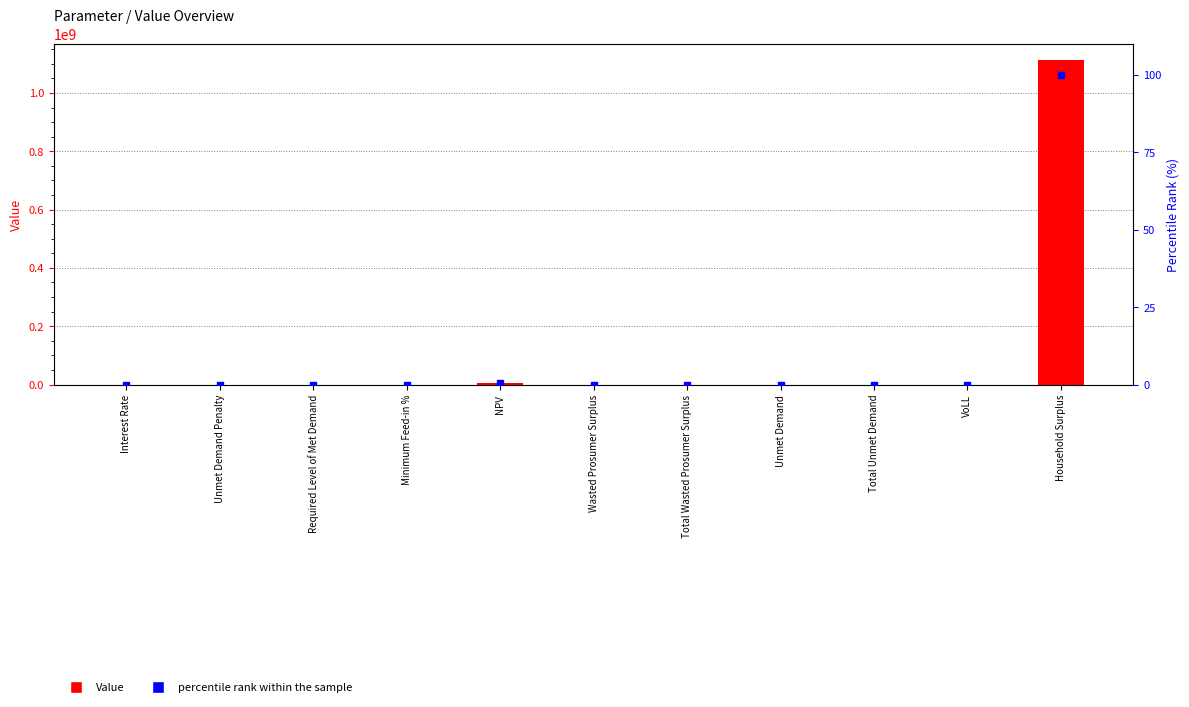

Which series reaches the minimum Y coordinate?

Value